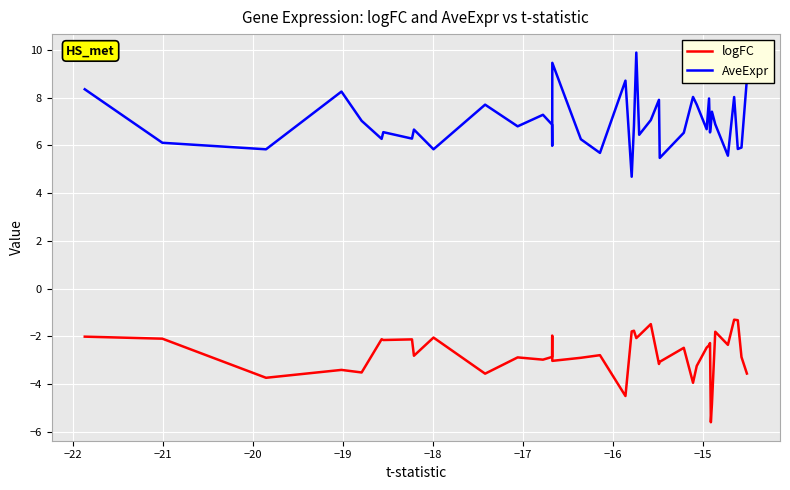

True or false: AveExpr and logFC intersect in this chart.

False